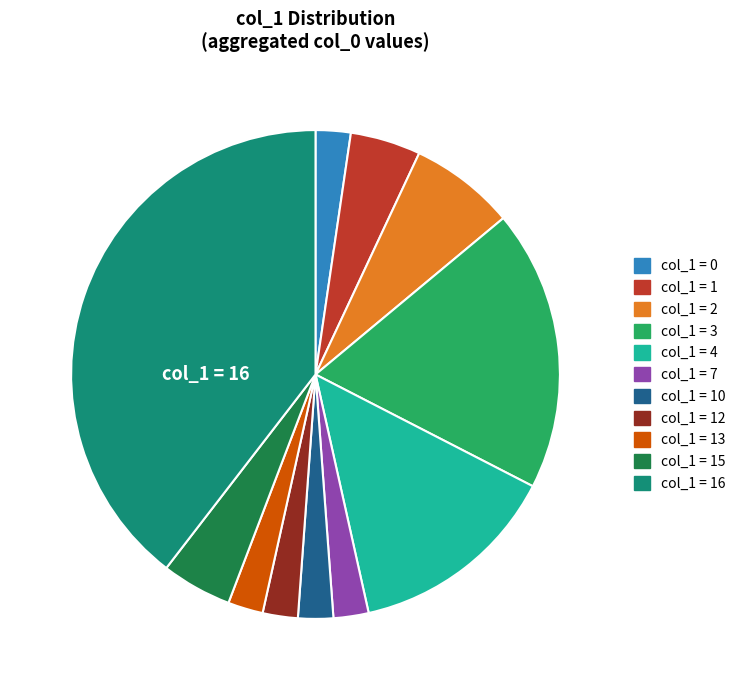

Does any single category account for the majority?

No